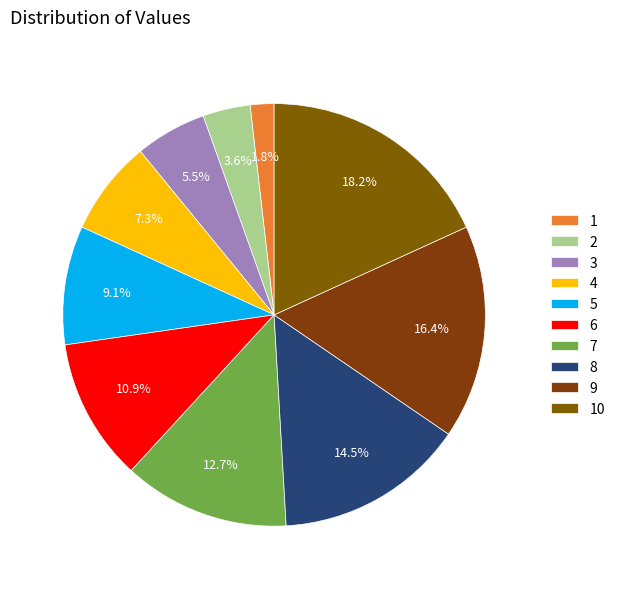

What is the total percentage of 7 and 10?

30.9%